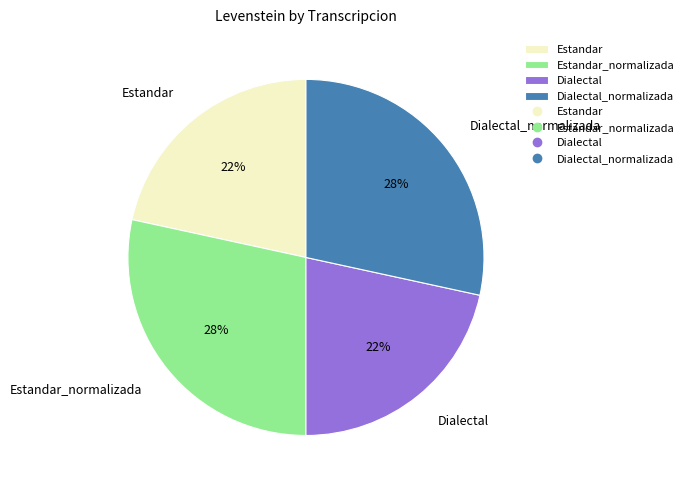

True or false: Estandar_normalizada accounts for 28% of the total.

True